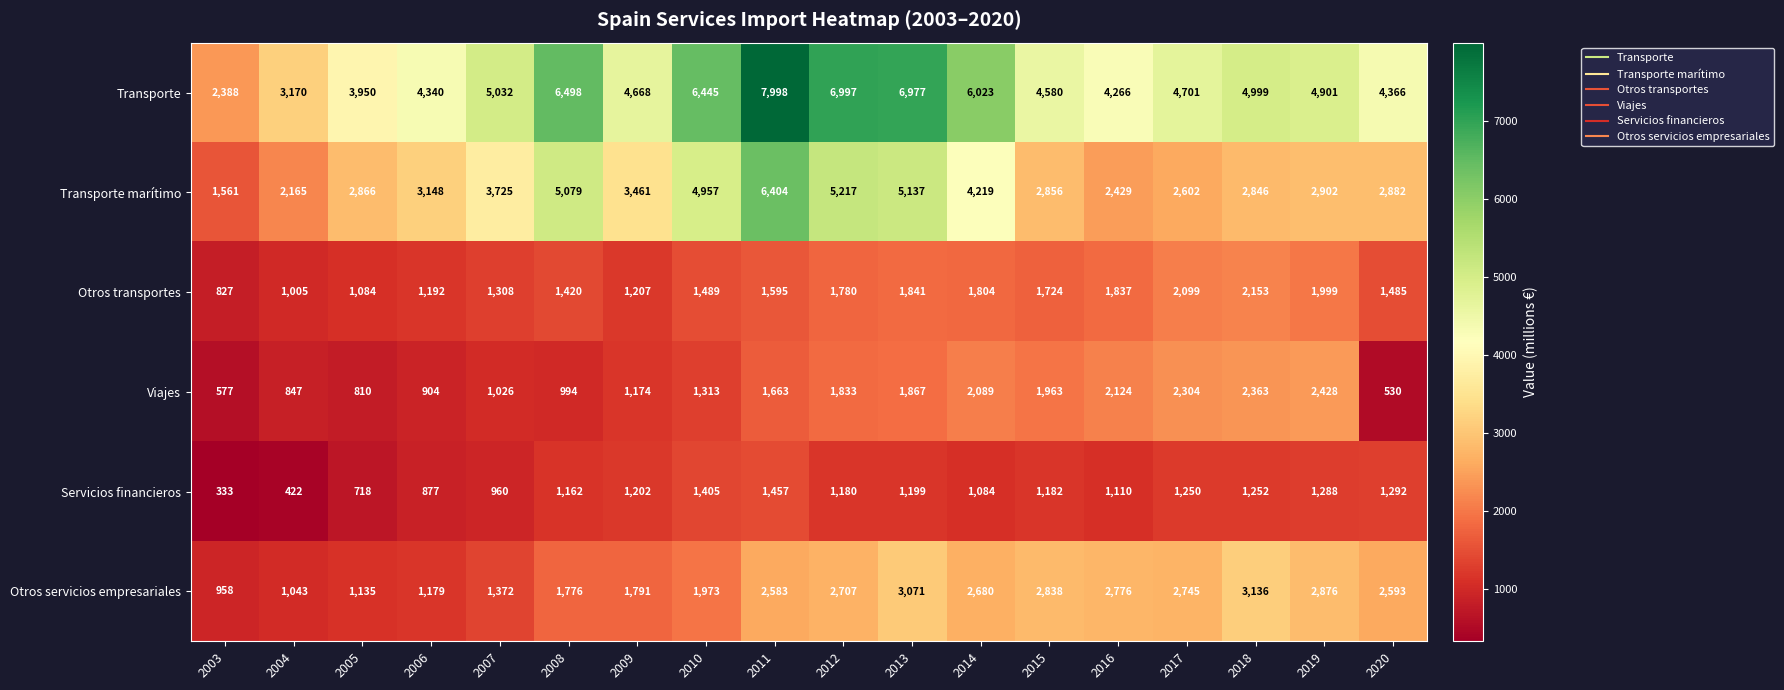

What is the highest value of the Otros servicios empresariales series?

3136